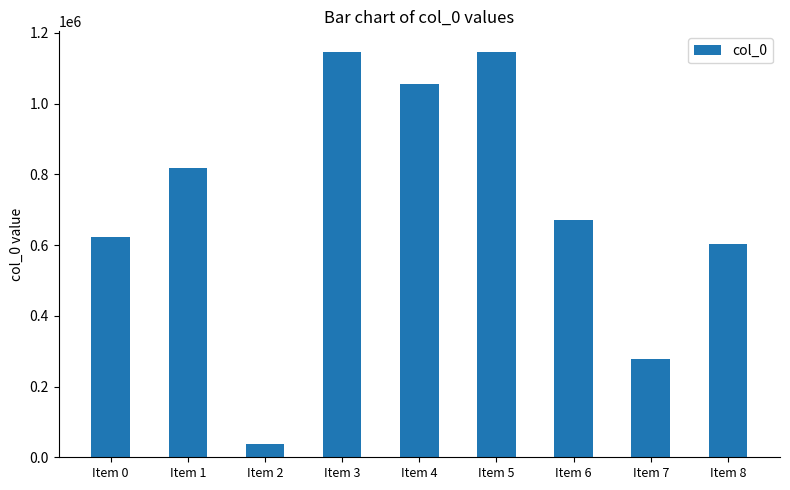

At which label does the data first exceed 671246?

Item 1